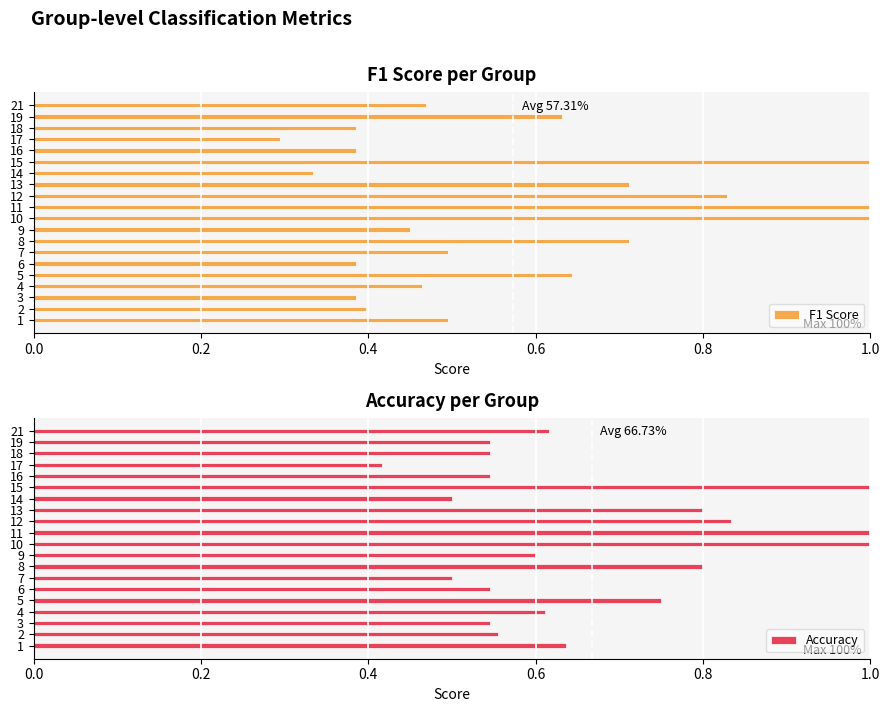

The value of F1 Score at 19 is 0.4. True or false?

False